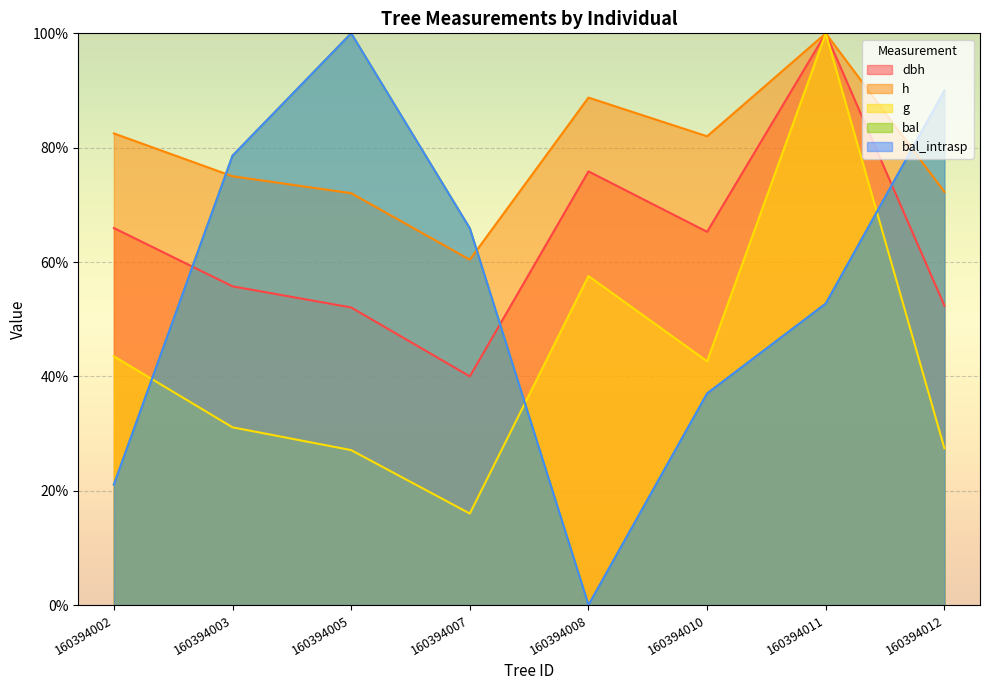

Where is bal_intrasp nearest to the value 50?

160394011